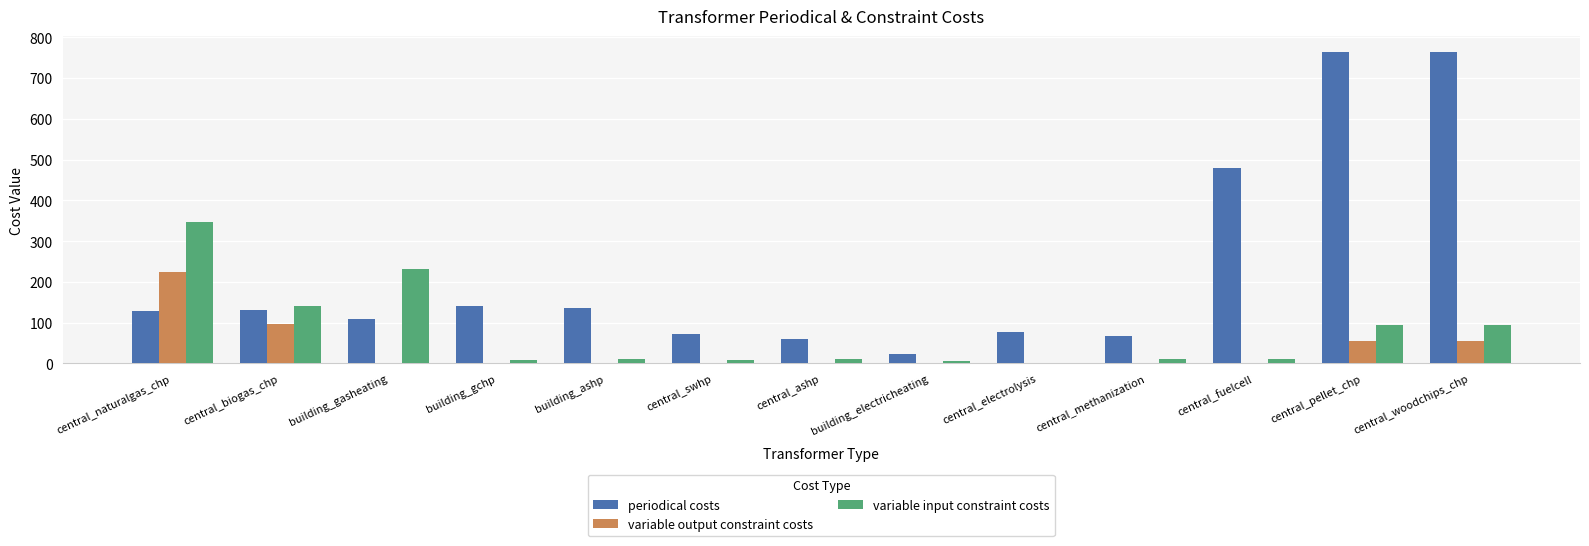

The variable input constraint costs series shows 95 at central_woodchips_chp. True or false?

True